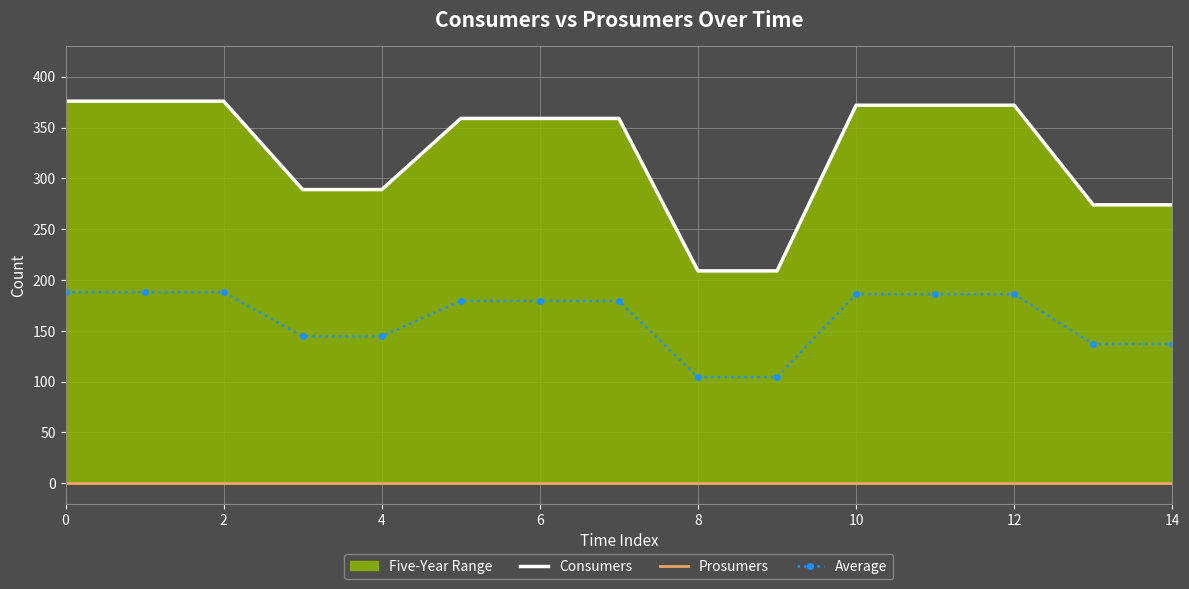

Which series has the widest spread of values?

Consumers